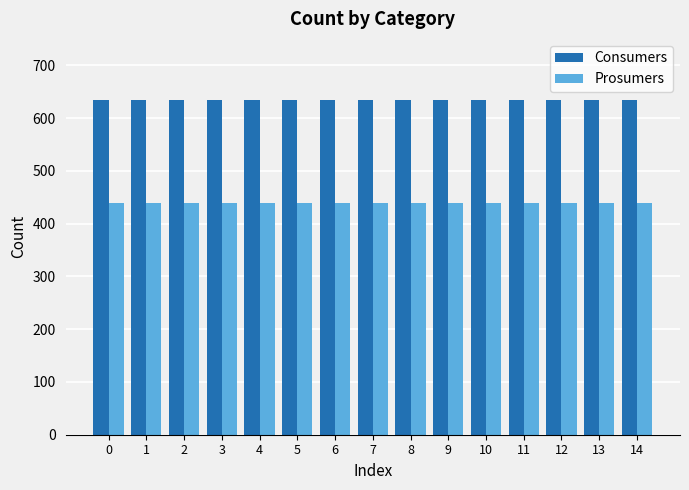

Rank the series by their average value, from highest to lowest.

Consumers, Prosumers